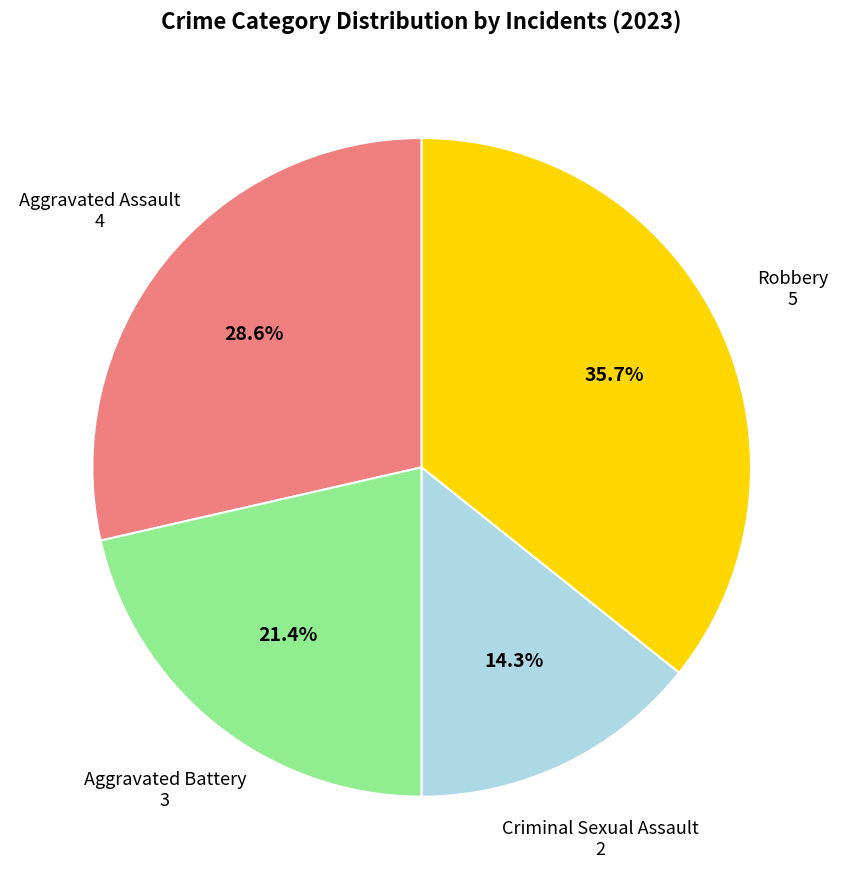

Is there any slice that represents more than half of the pie?

No